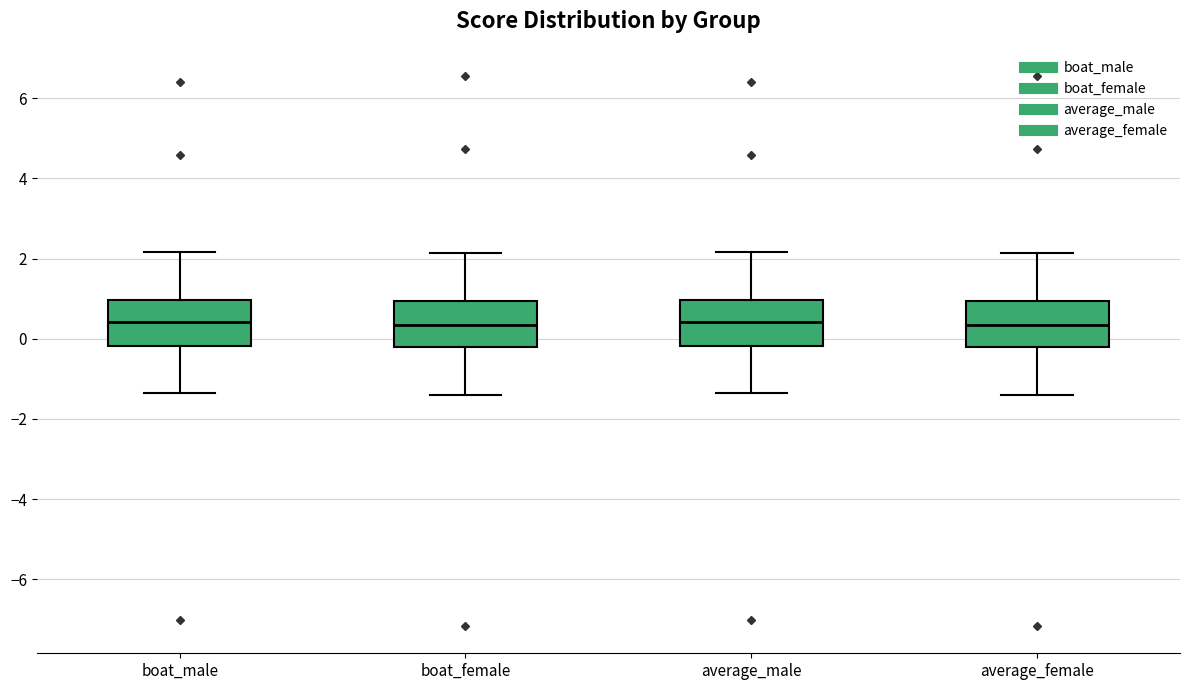

Reading left to right, read every box against the y-axis: the position of its median line, the range the box covers, and the ends of its whiskers. The values are not printed on the chart, so give them approximately, as read against the axis.

boat_male: median 0.4, box -0.2 to 1.0, whiskers -1.4 to 2.2
boat_female: median 0.4, box -0.2 to 1.0, whiskers -1.4 to 2.2
average_male: median 0.4, box -0.2 to 1.0, whiskers -1.4 to 2.2
average_female: median 0.4, box -0.2 to 1.0, whiskers -1.4 to 2.2